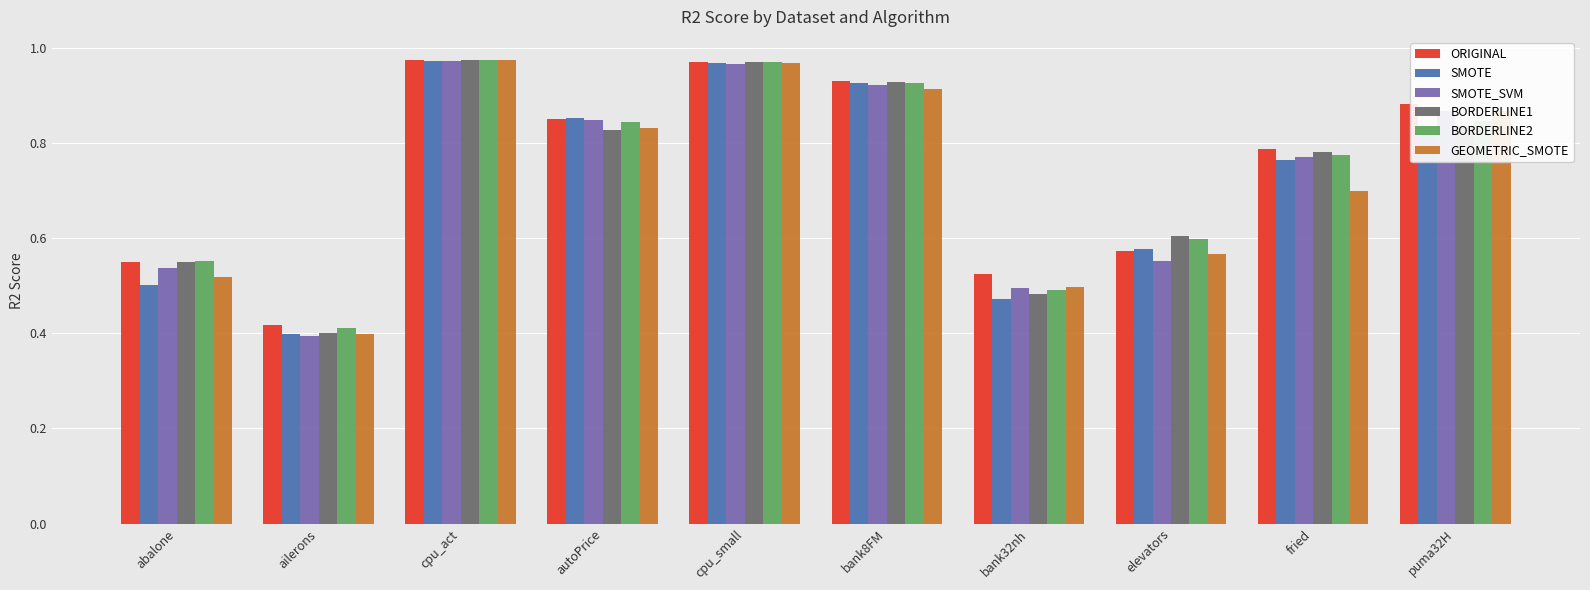

What is the label of the 9th bar from the right?

ailerons